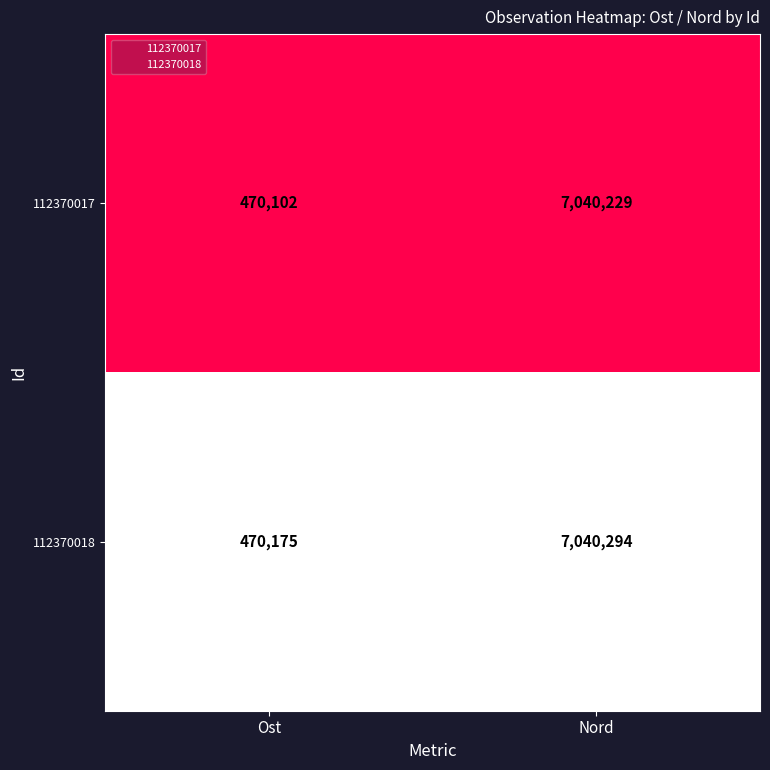

Reading left to right, what are all the values shown in this chart?

112370017: 470102	7040229
112370018: 470175	7040294